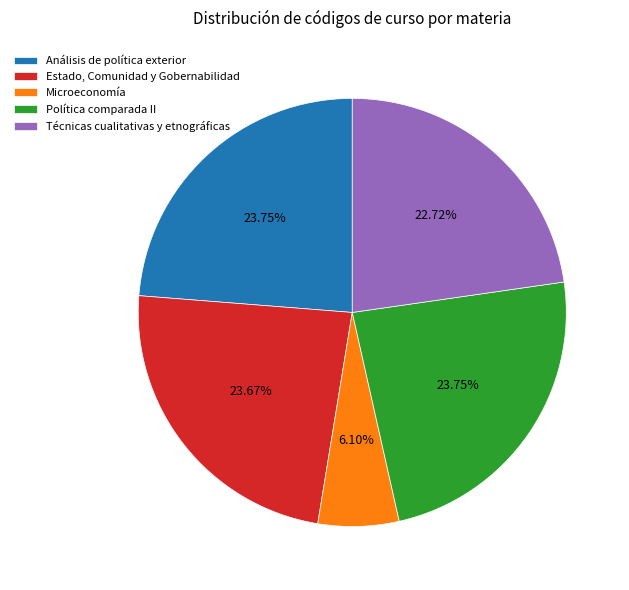

Between Estado, Comunidad y Gobernabilidad and Técnicas cualitativas y etnográficas, which is larger?

Estado, Comunidad y Gobernabilidad